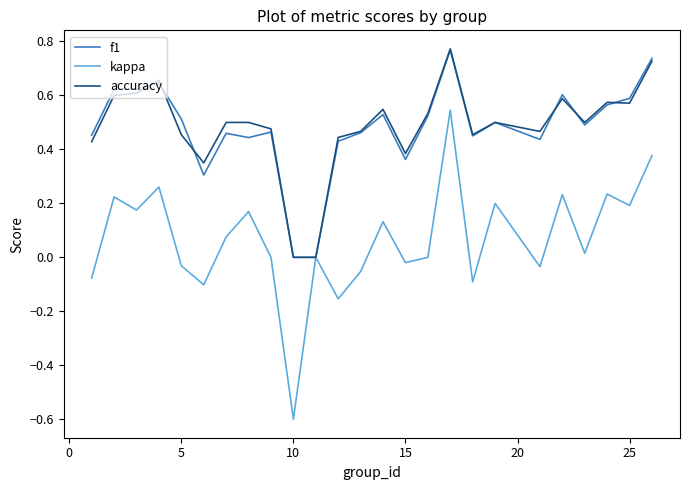

What is the smallest value displayed?

-0.6